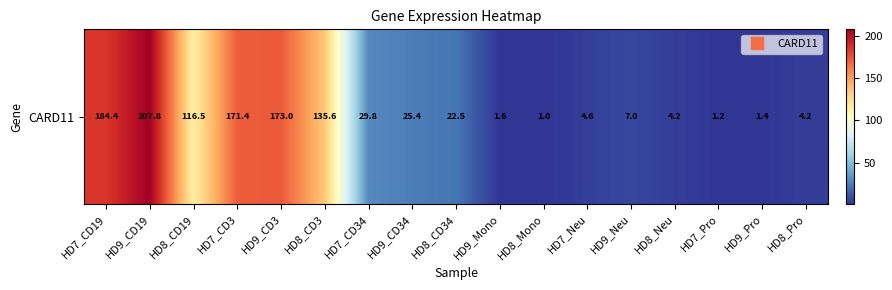

What is the ratio of the value at HD9_CD19 to the value at HD7_CD19?

1.1